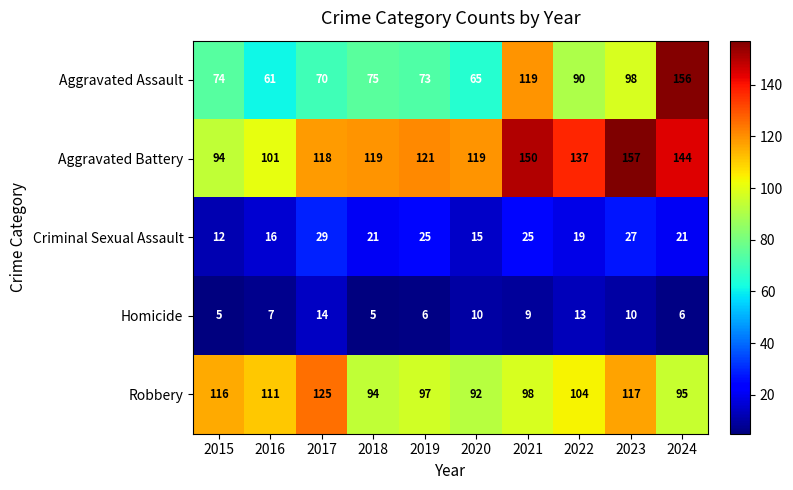

What is the difference between the maximum and minimum values in the Homicide series?

9